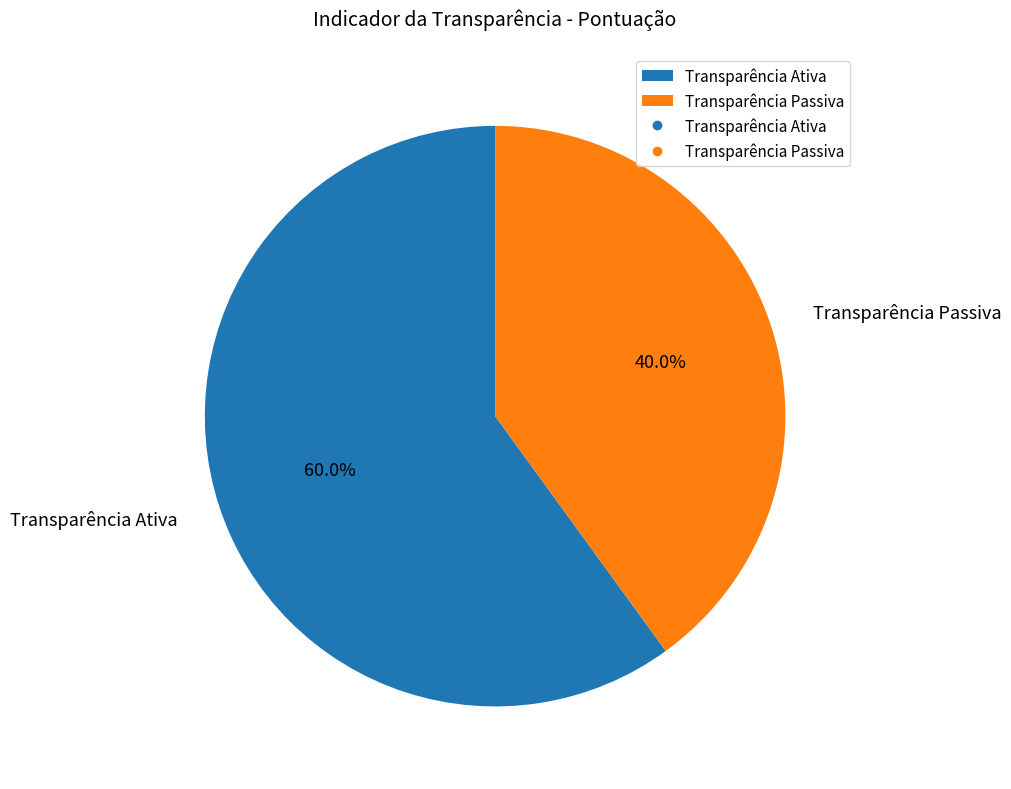

How many segments does this pie chart have?

2